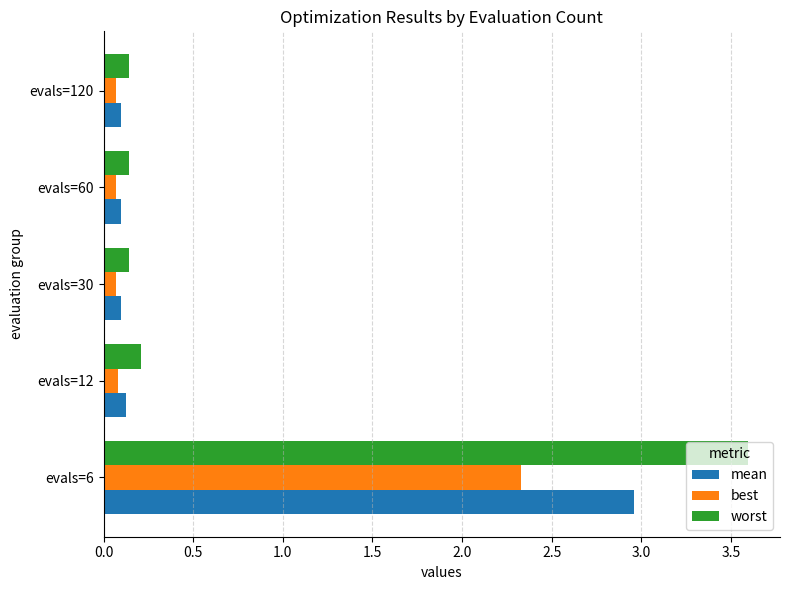

Rank the series by their maximum value, from highest to lowest.

worst, mean, best